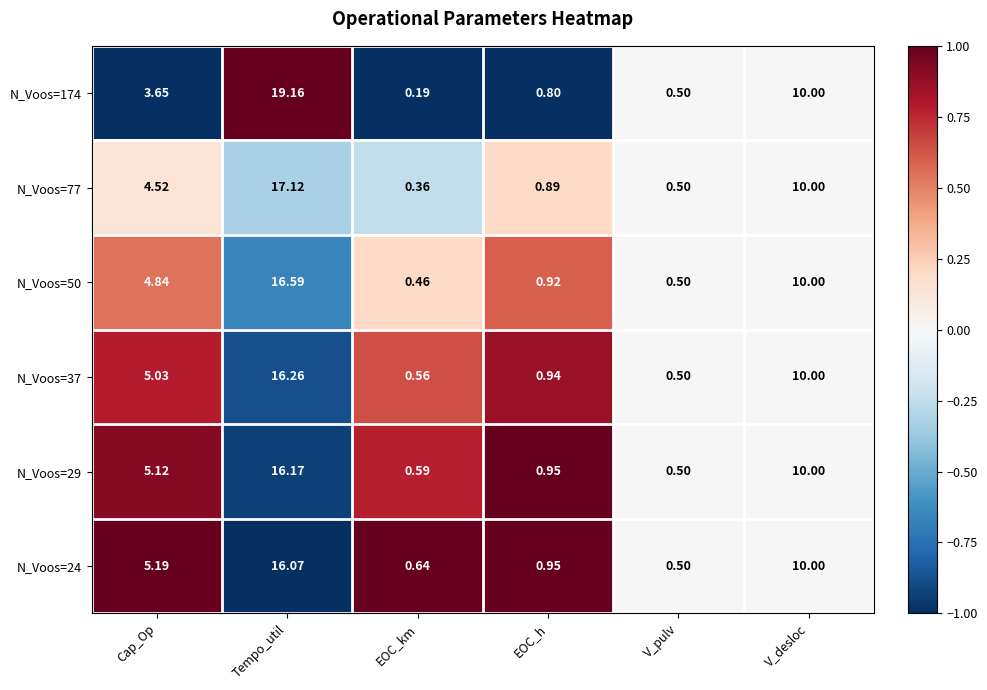

At which label does N_Voos=77 reach its peak?

Tempo_util